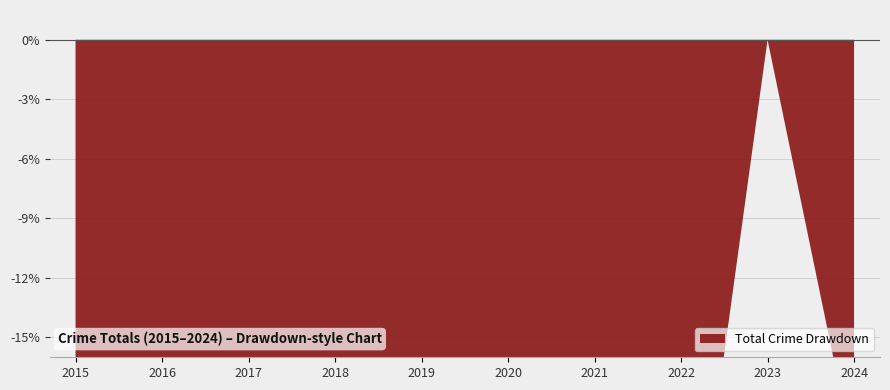

Rank the categories by value from highest to lowest.

2023, 2024, 2022, 2020, 2016, 2018, 2015, 2017, 2019, 2021